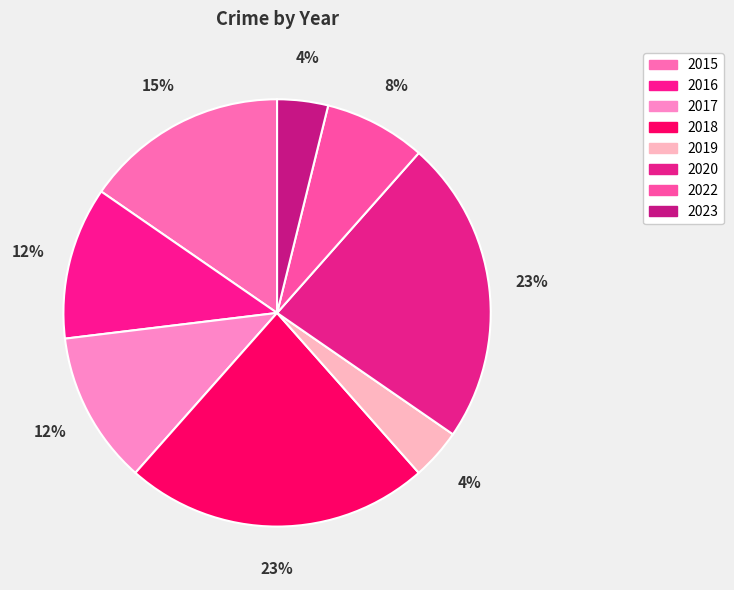

What is the ratio of the value at 2020 to the value at 2018?

1.0